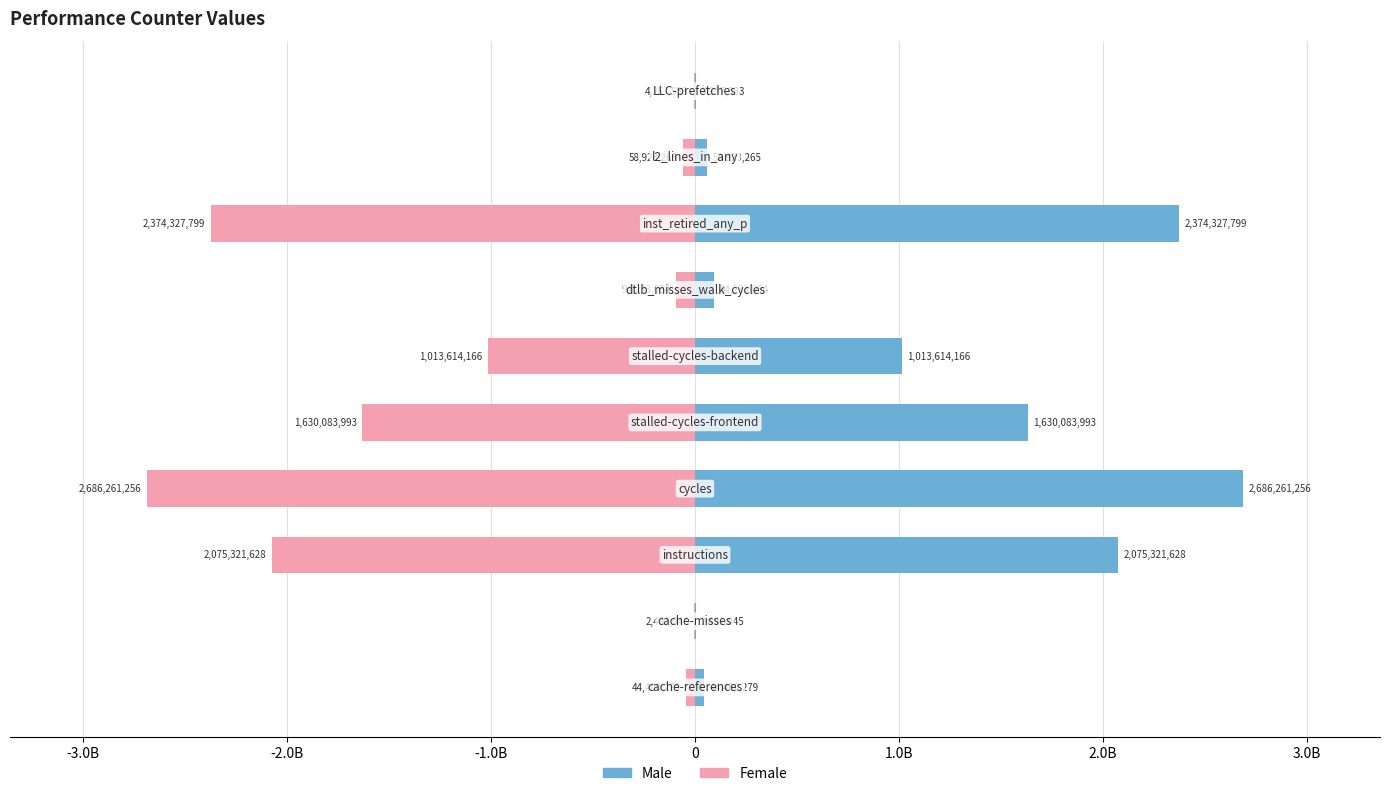

What is the minimum value for Male?

2491045